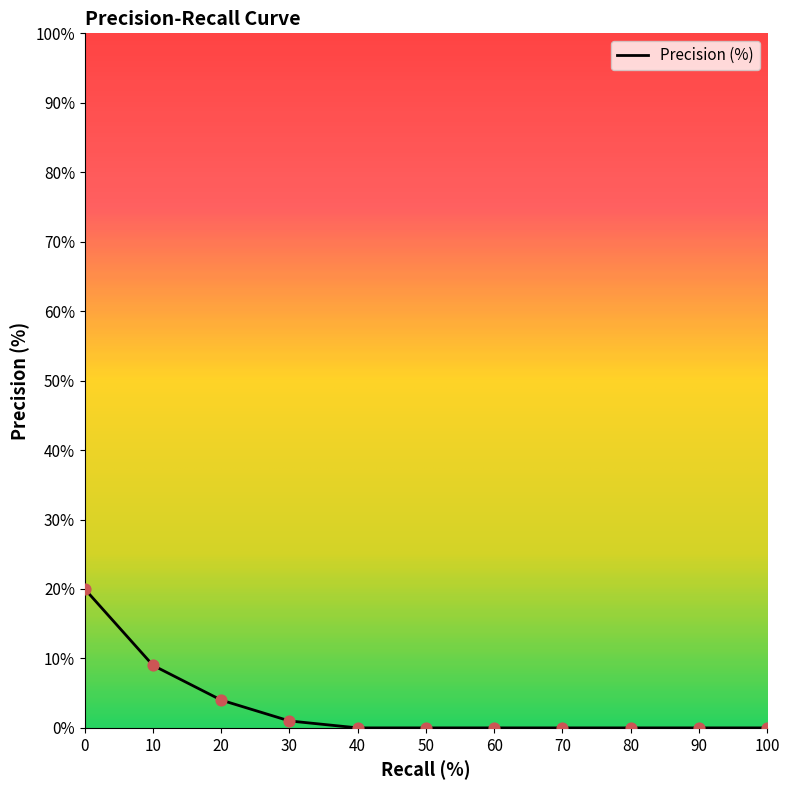

Between 50 and 10, which is larger?

10